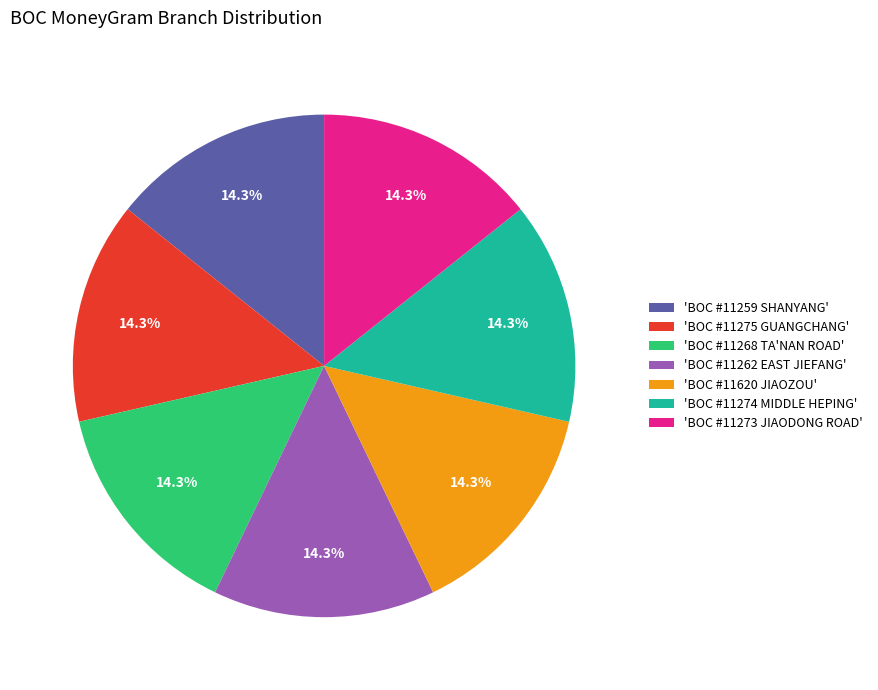

Is there a majority slice in this chart?

No